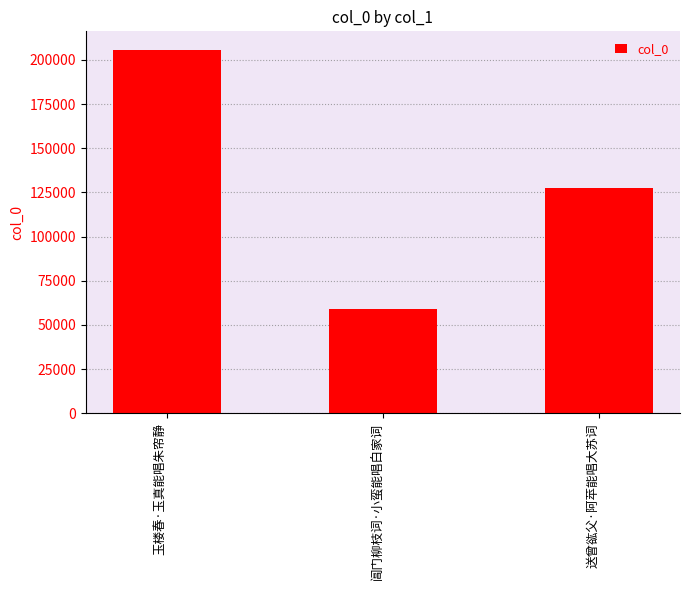

What is the ratio of the value at 送曾谹父·阿苹能唱大苏词 to the value at 玉楼春·玉真能唱朱帘静?

0.6